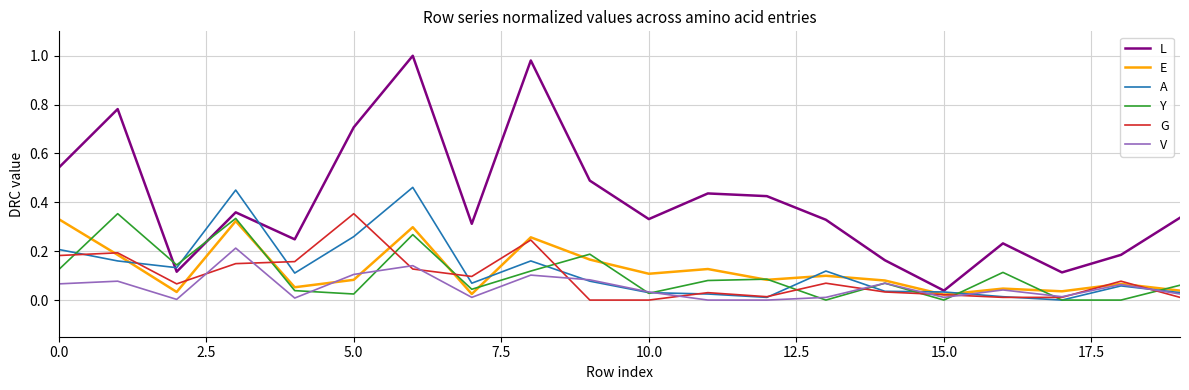

True or false: V and L cross at least once.

False